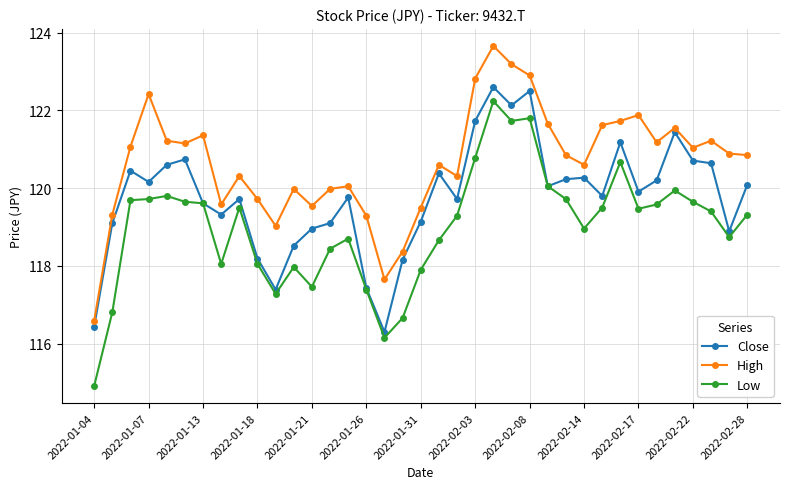

True or false: High and Low intersect in this chart.

False